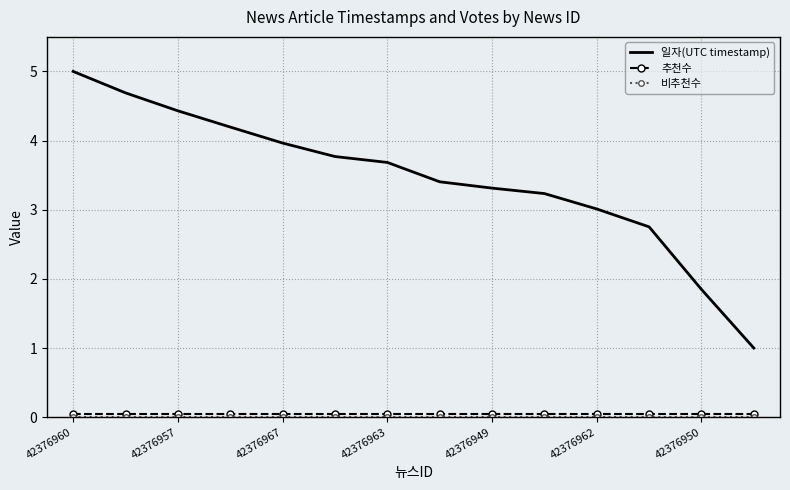

What is the greatest value displayed?

5.0